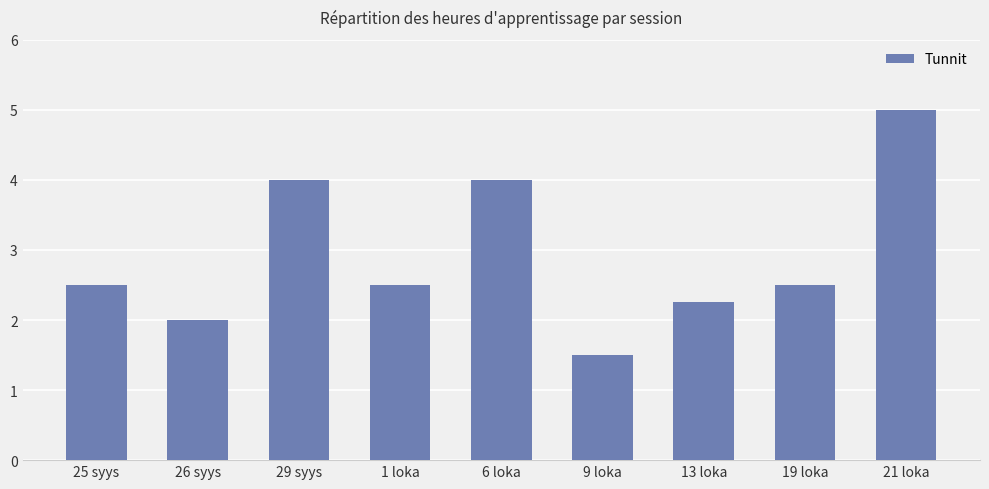

What is the label of the 9th bar from the right?

25 syys